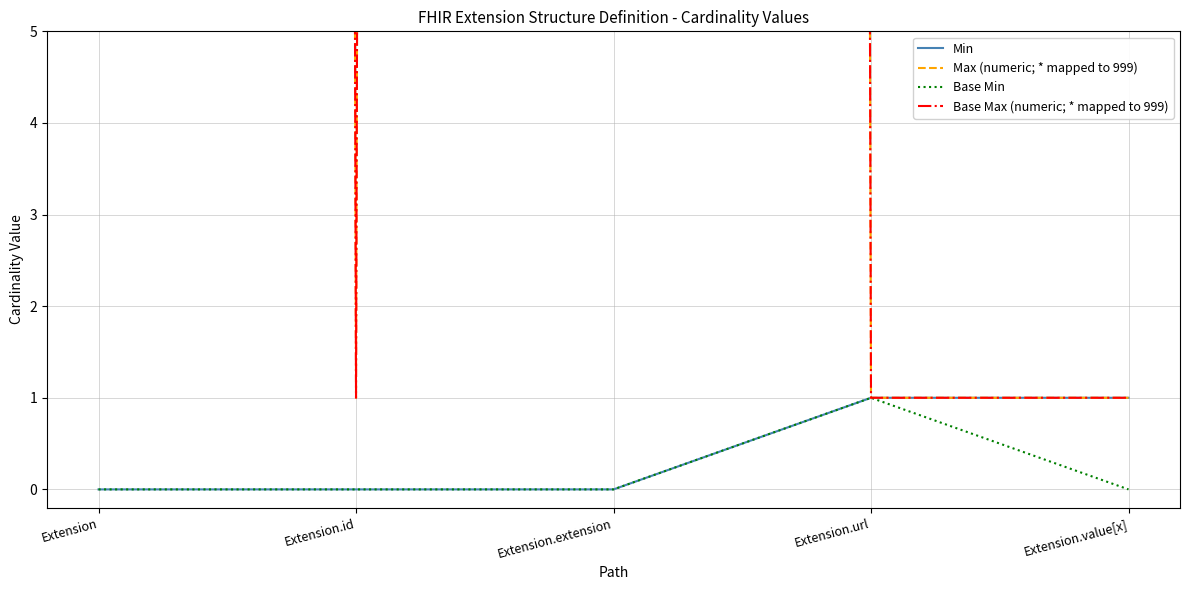

True or false: Base Max (numeric; * mapped to 999) and Min cross at least once.

False